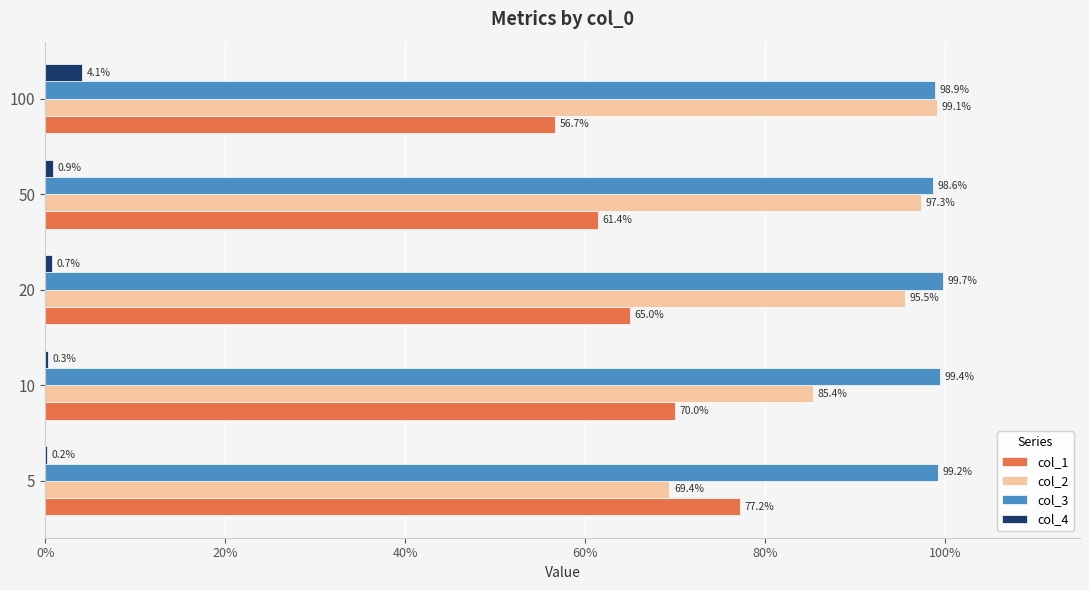

What are all the series names shown in the legend?

col_1, col_2, col_3, col_4